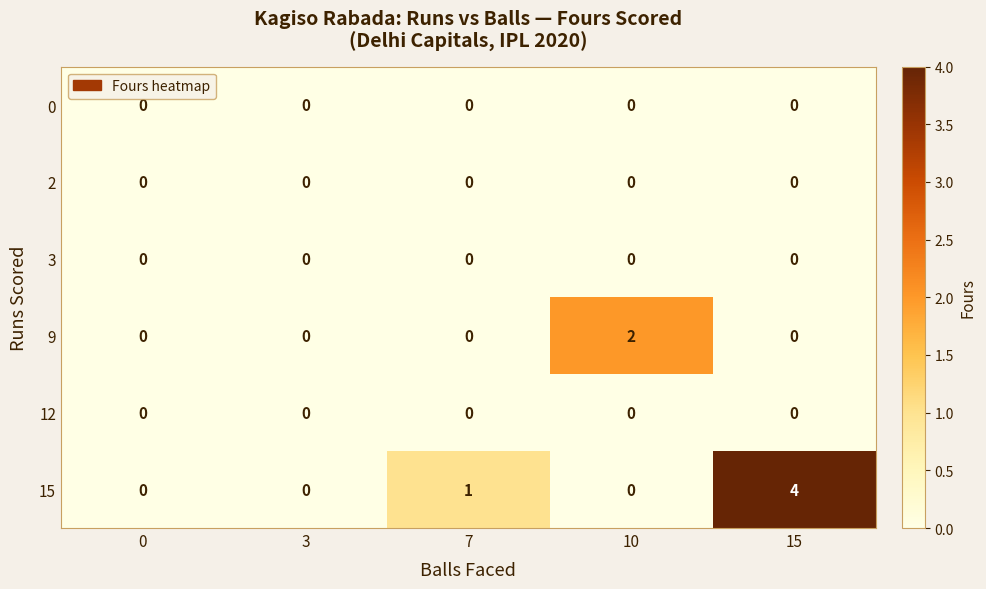

Is it true that 9 equals 0 at 0?

True